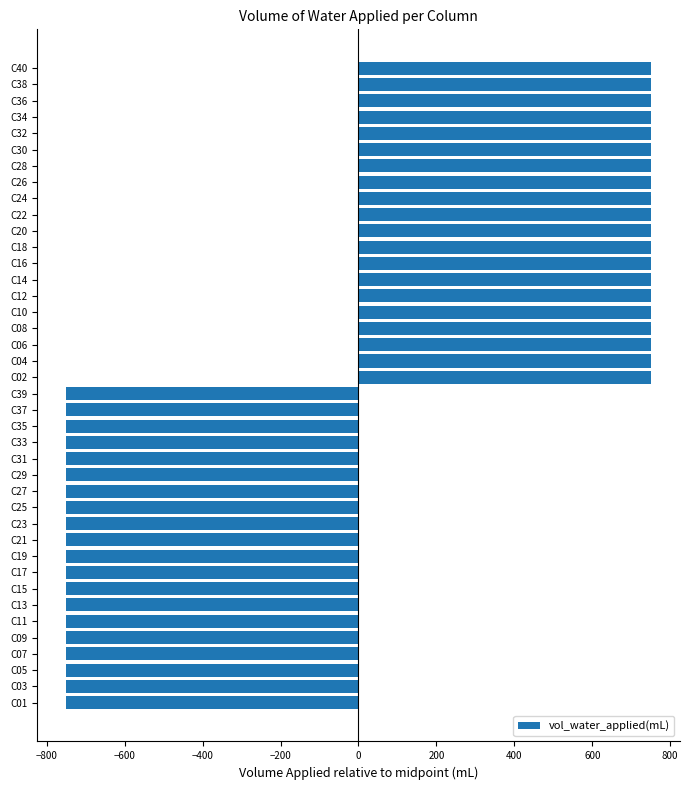

What is the difference between the second highest and minimum values?

1500